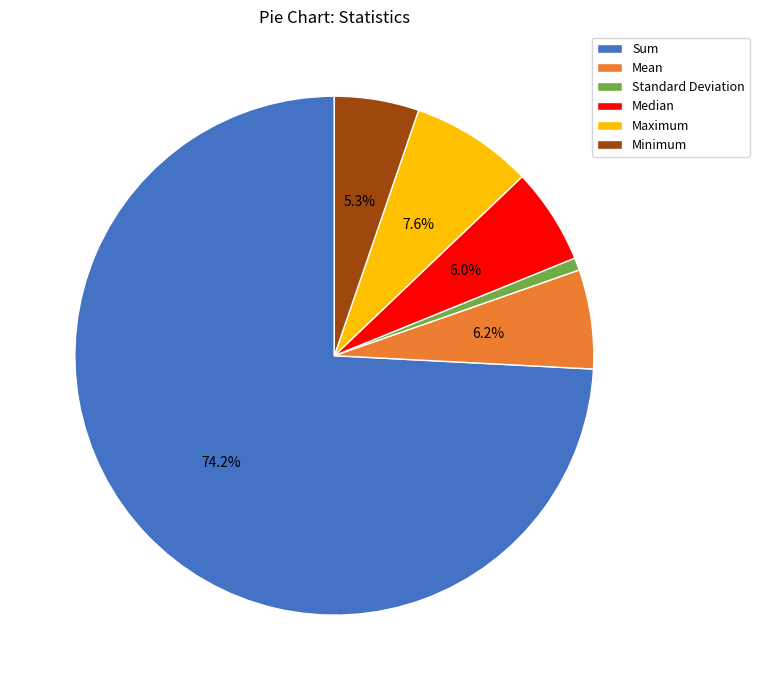

Does Minimum account for over 50% of the chart?

No